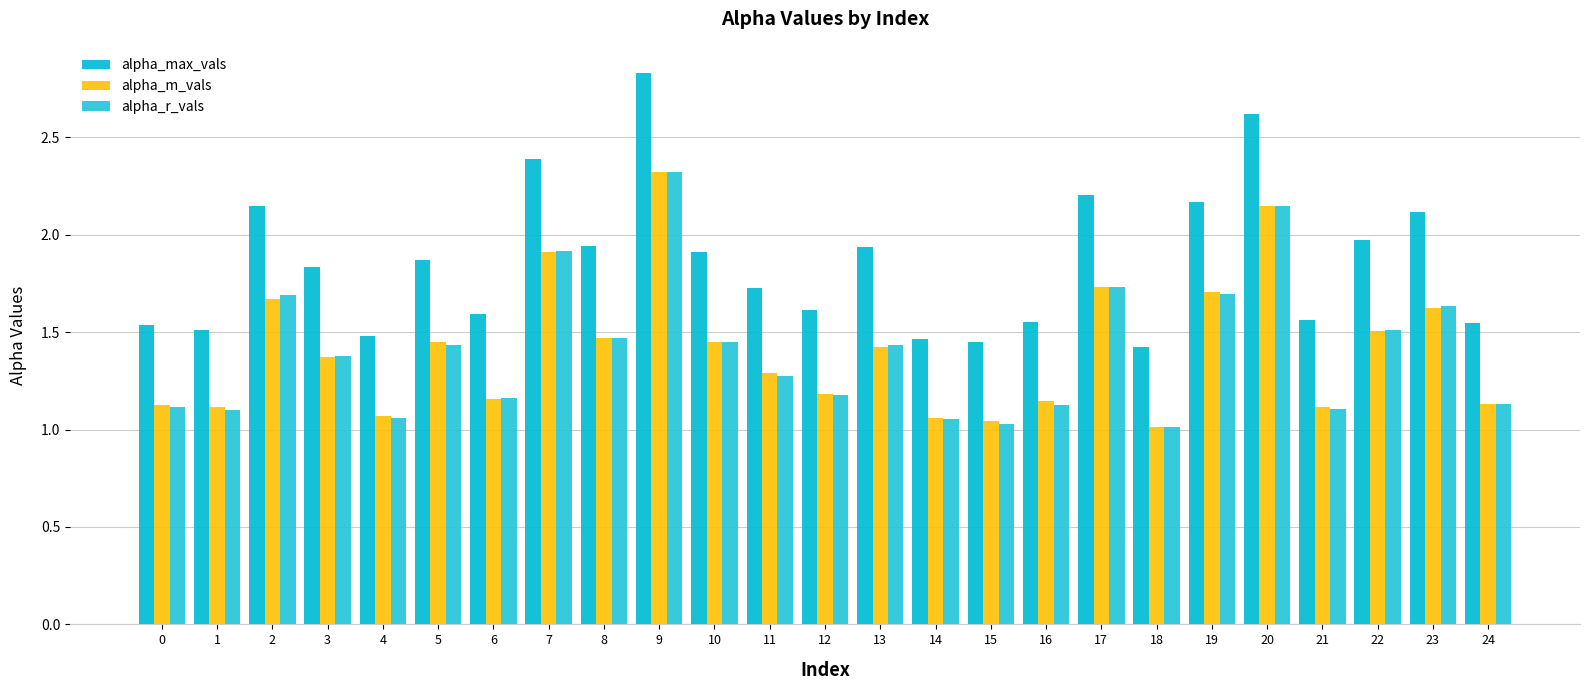

Does the chart contain any negative values?

No